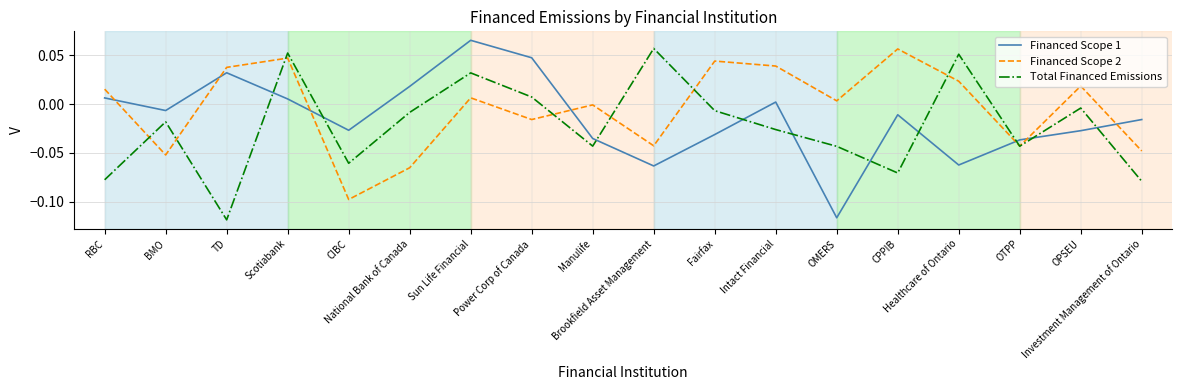

The value of Total Financed Emissions at CIBC is -0.0. True or false?

False